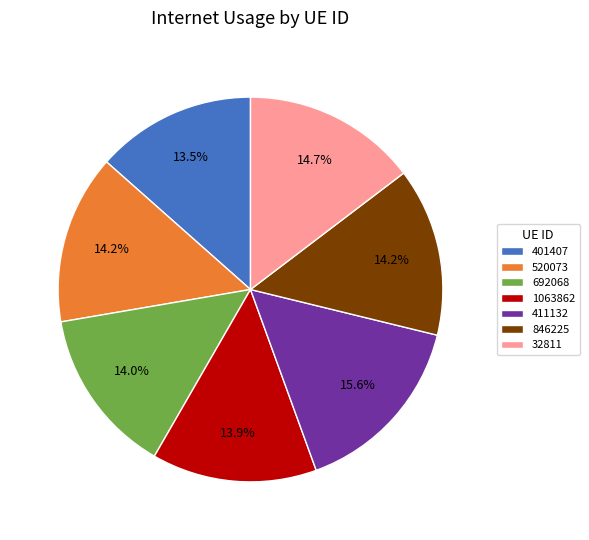

Count the number of slices in the pie.

7